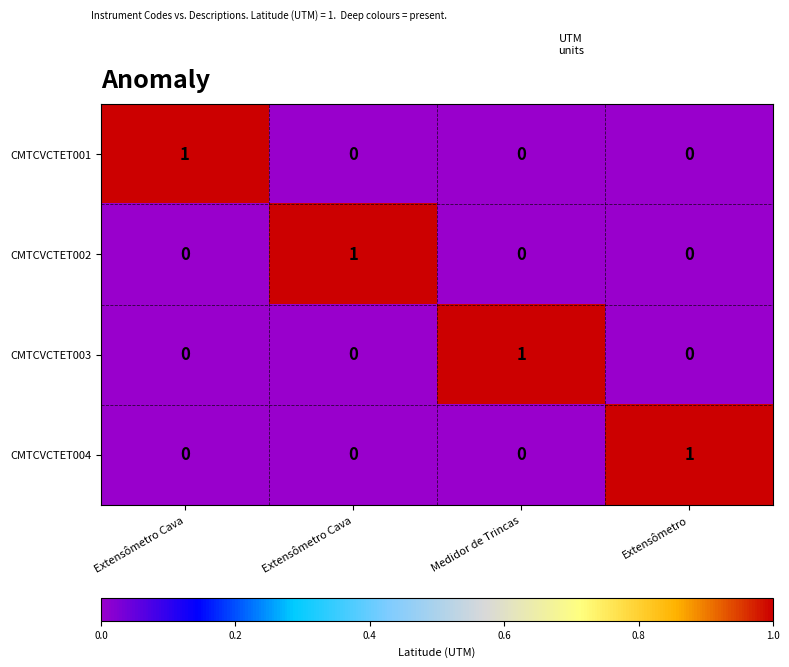

What is the spread (max minus min) of values at Extensômetro Cava?

1